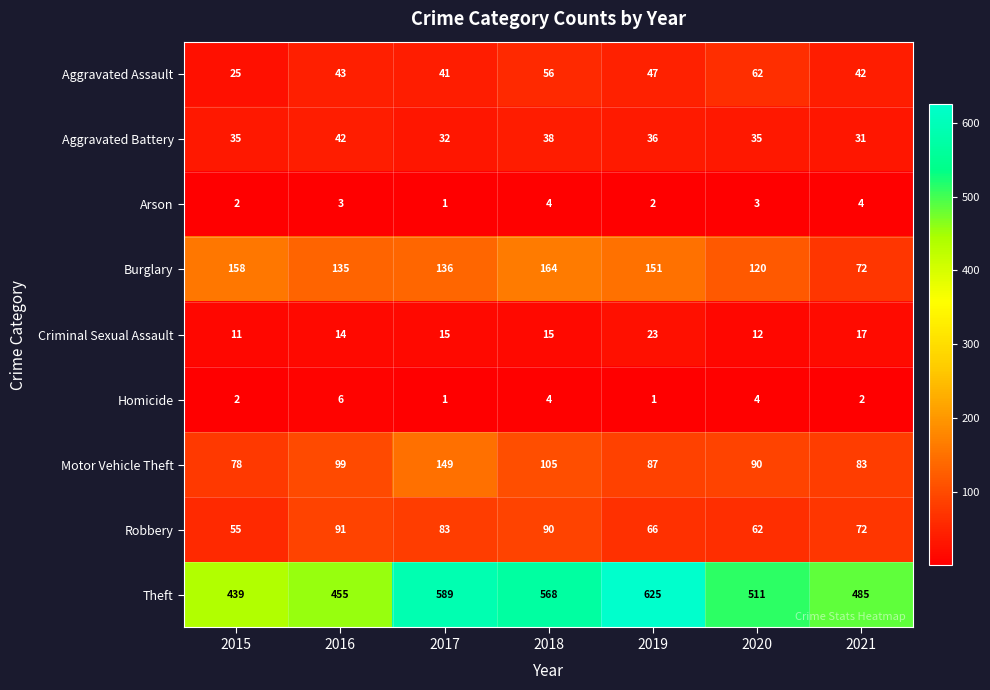

At how many categories does at least one series exceed 425?

7